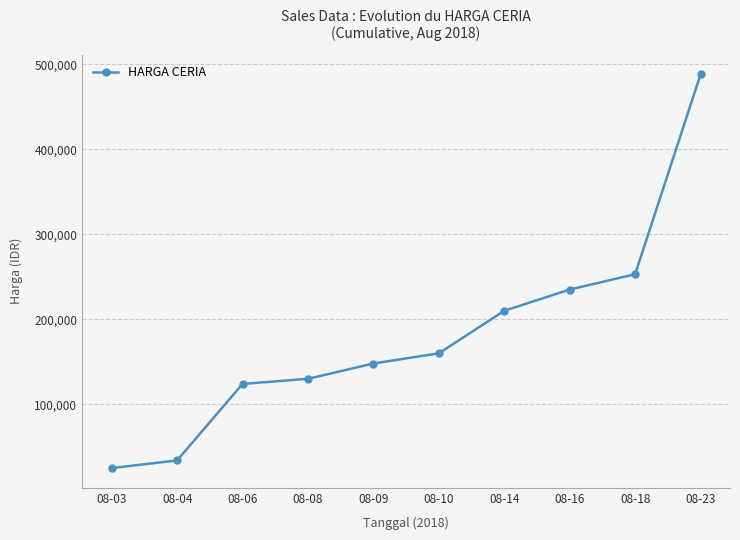

Approximately how many times larger is the value at 08-10 compared to 08-14?

0.8